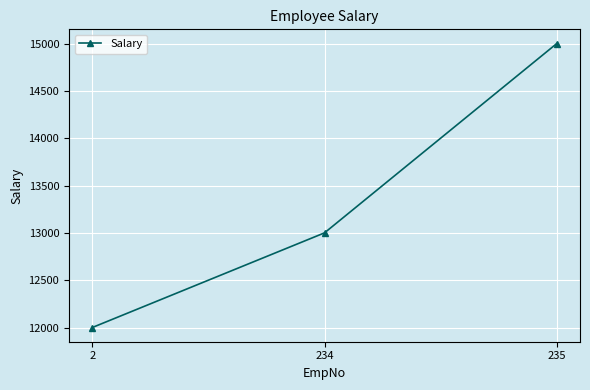

How many lines are shown in the chart?

1